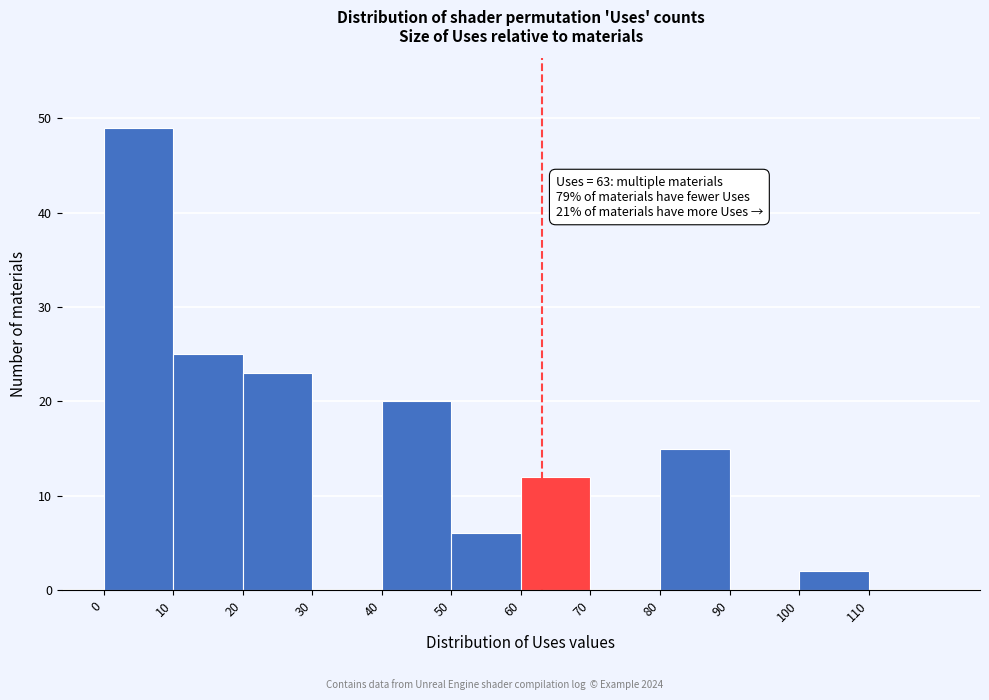

Over which range of the x-axis is the bar tallest?

0 to 10